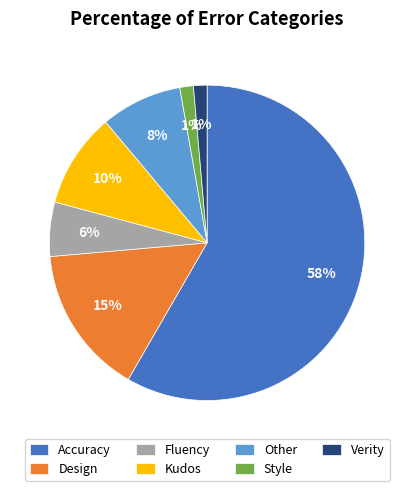

Which slice is the largest?

Accuracy